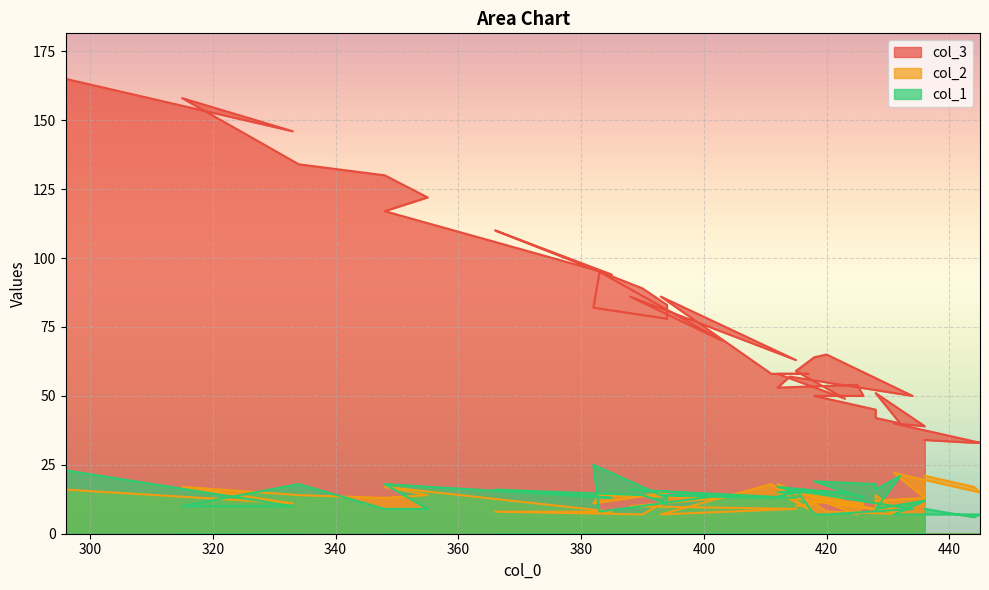

What is the difference between the maximum and minimum values in the col_1 series?

19